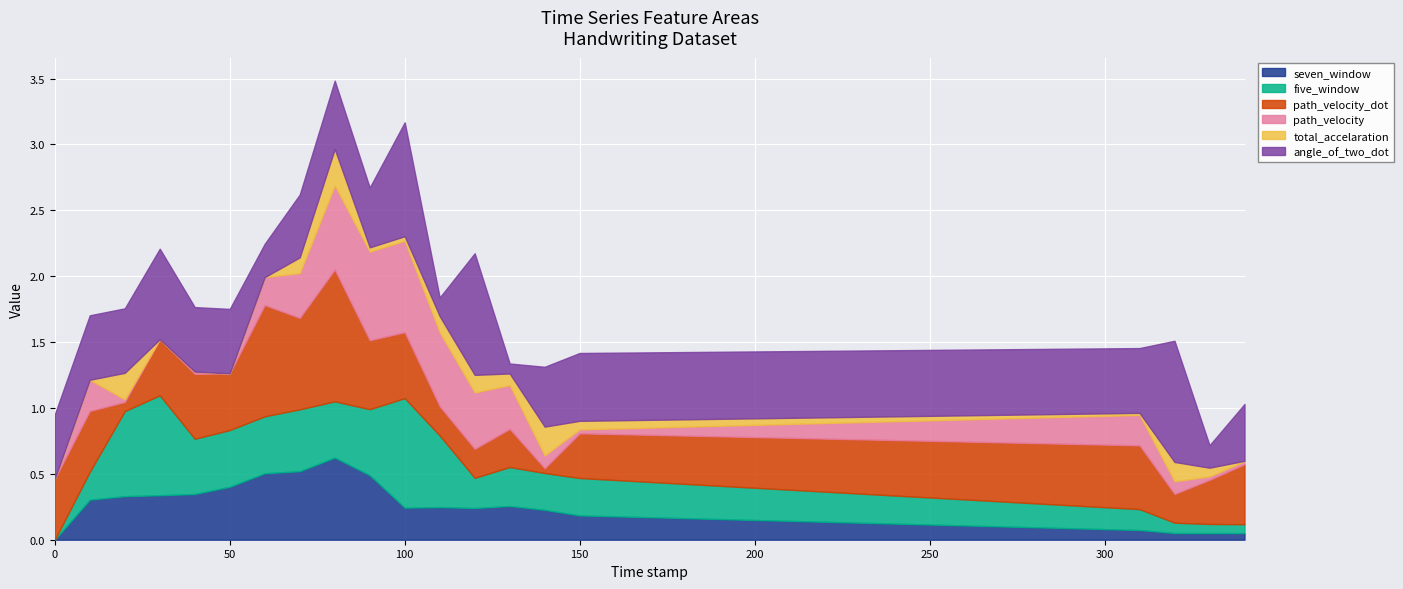

What is the label of the 6th point from the right?

140.0